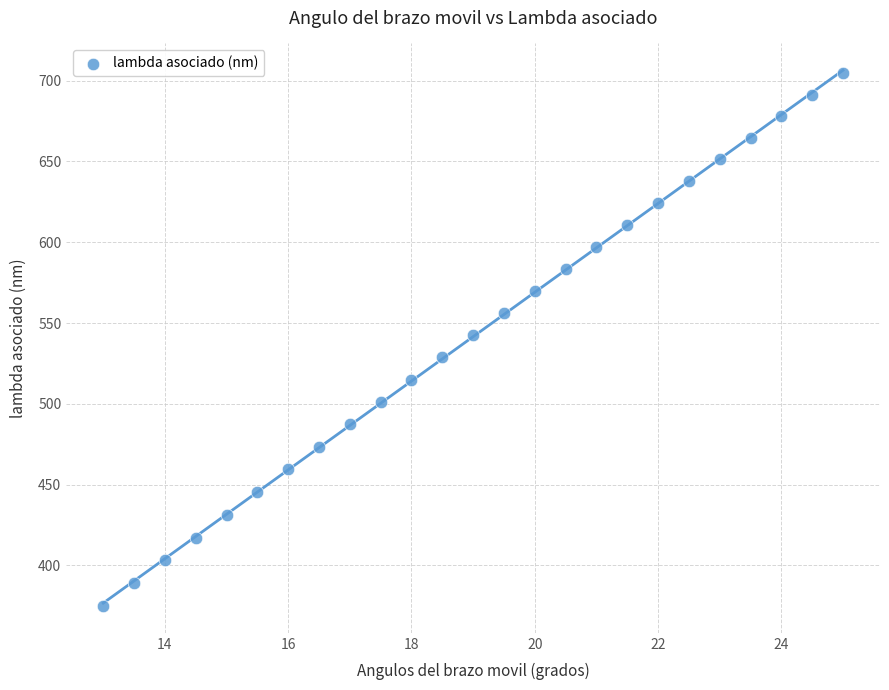

What is the range of Y values (max minus min)?

329.4